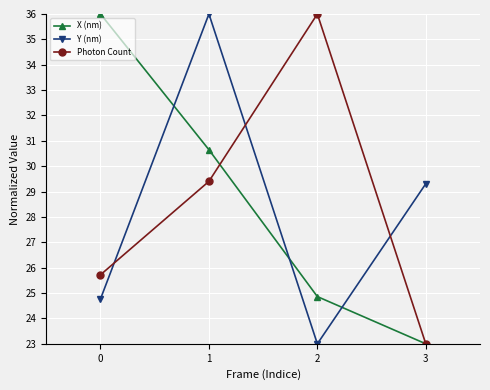

At which label does Photon Count first exceed 29?

1